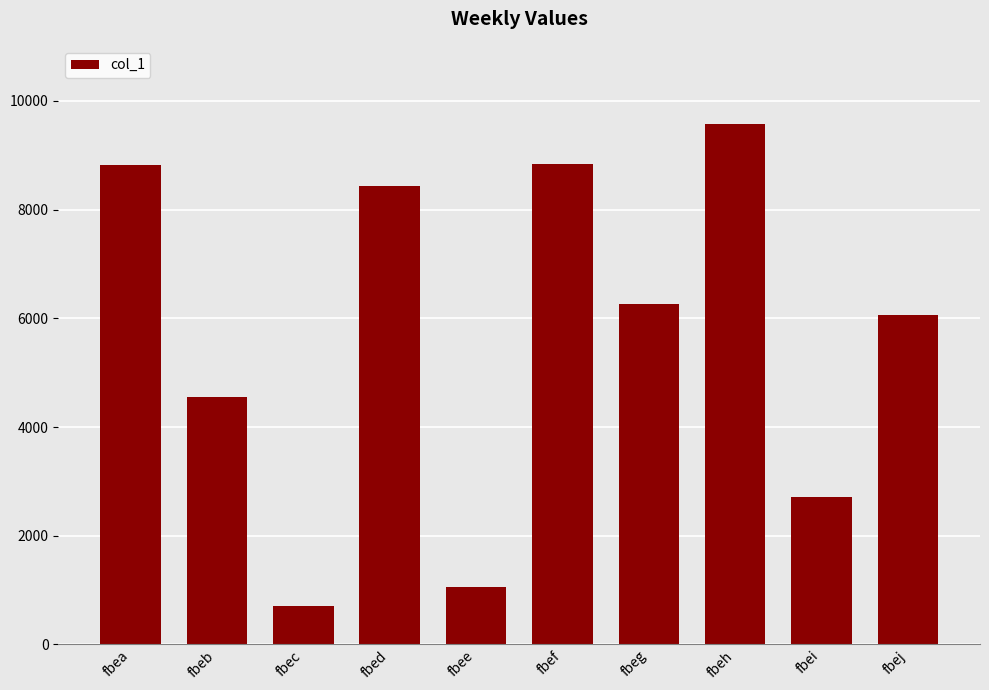

What is the sum of the values at fbea and fbee?

9875